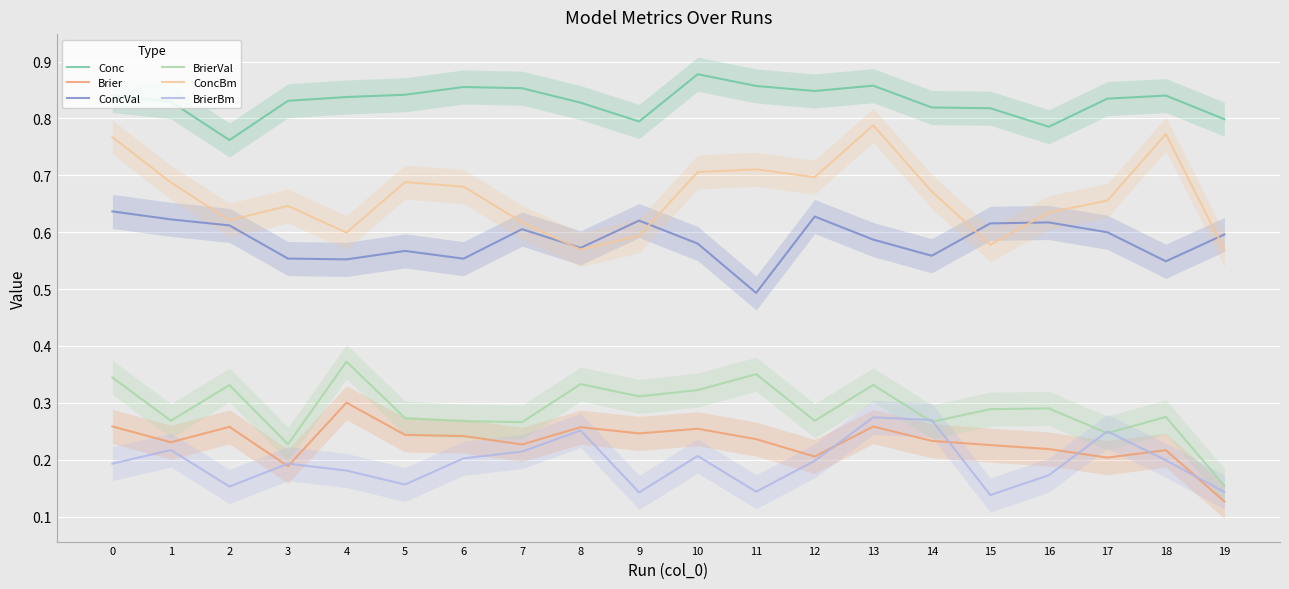

True or false: BrierBm and ConcVal intersect in this chart.

False